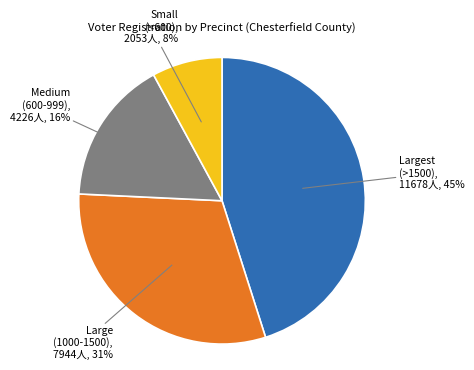

Count the number of slices in the pie.

4